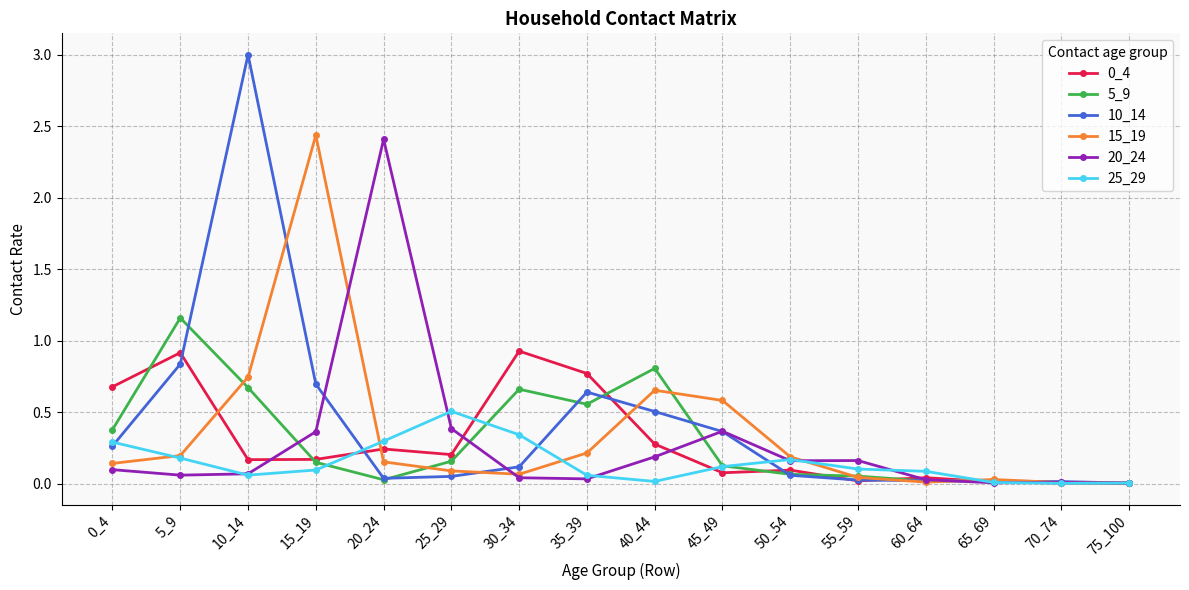

At which label does 10_14 reach its peak?

10_14